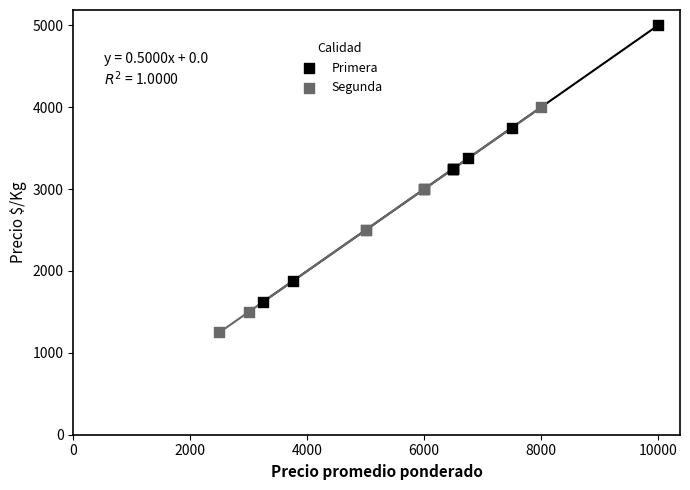

Which series reaches the maximum Y coordinate?

Primera